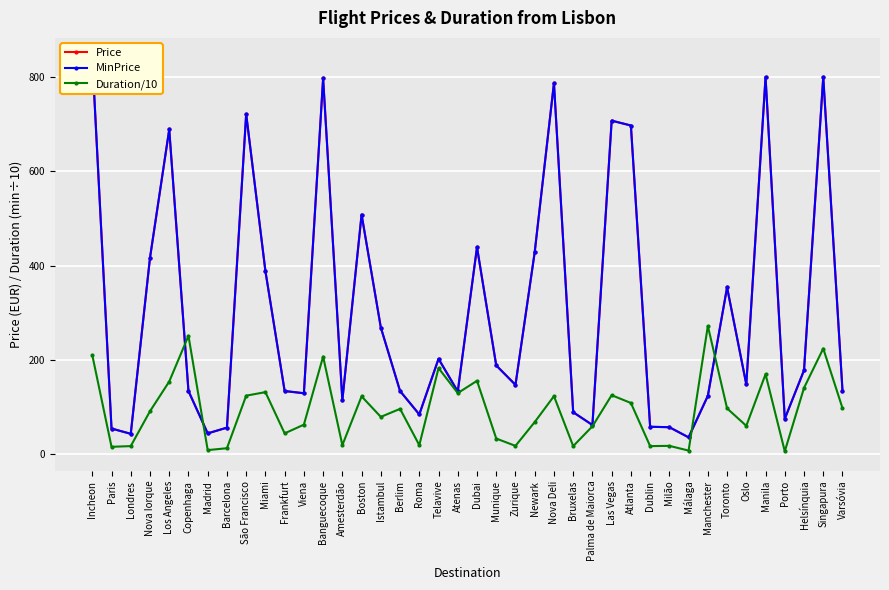

At which category does the chart reach its minimum across all series?

Porto